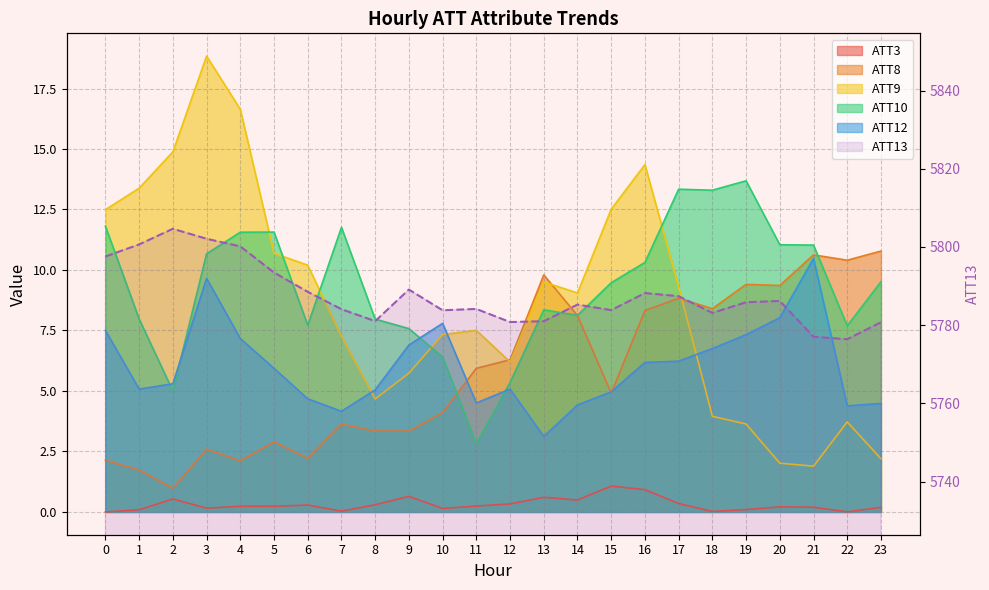

Does the chart display data point markers on the line(s)?

No